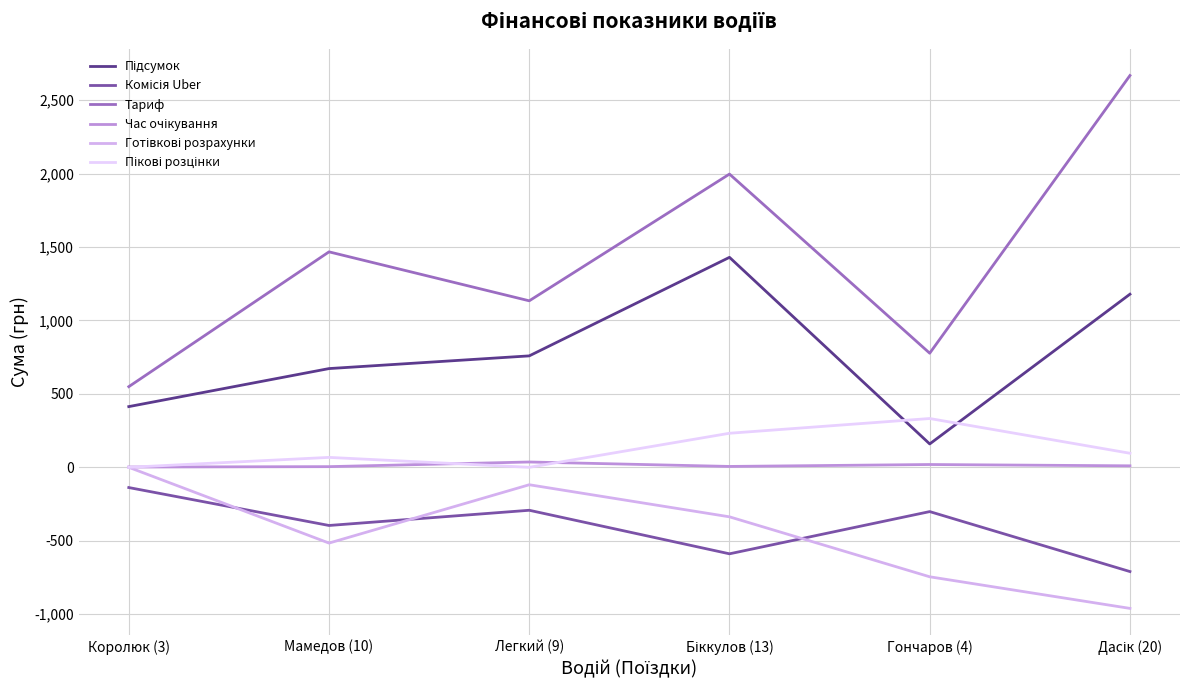

Does the chart display data point markers on the line(s)?

No